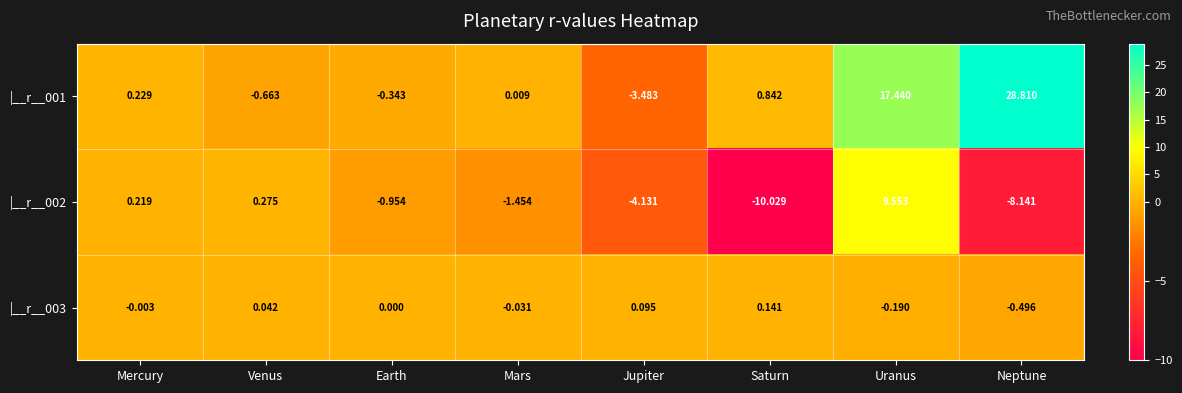

How many data points in |__r__001 are above 0?

5